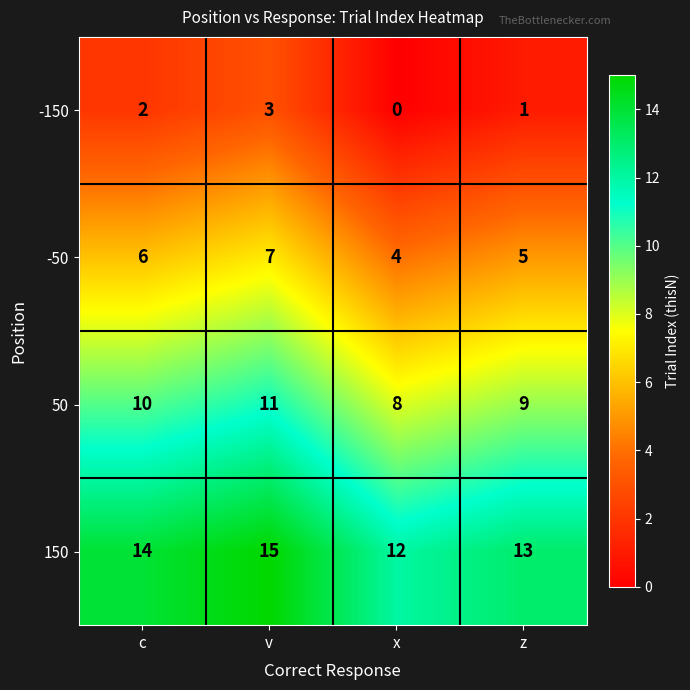

Reading left to right, extract all data points from this chart.

-150: c=2	v=3	x=0	z=1
-50: c=6	v=7	x=4	z=5
50: c=10	v=11	x=8	z=9
150: c=14	v=15	x=12	z=13